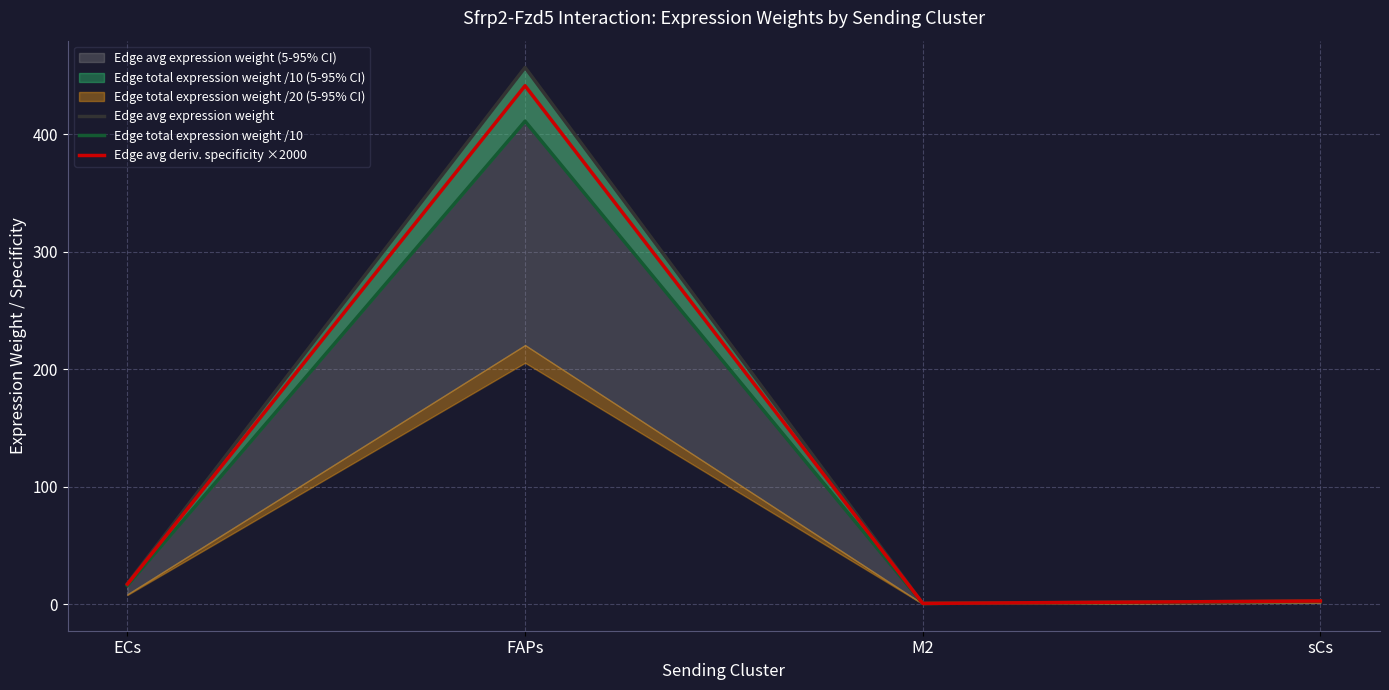

What is the total value across all series at M2?

2.4